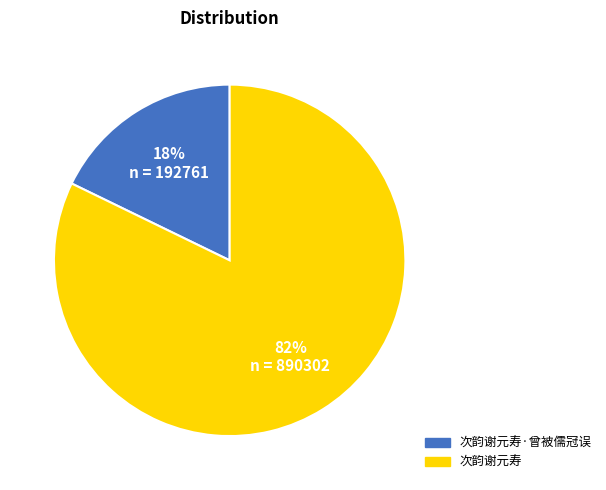

To the nearest percent, what is the average slice percentage?

50%